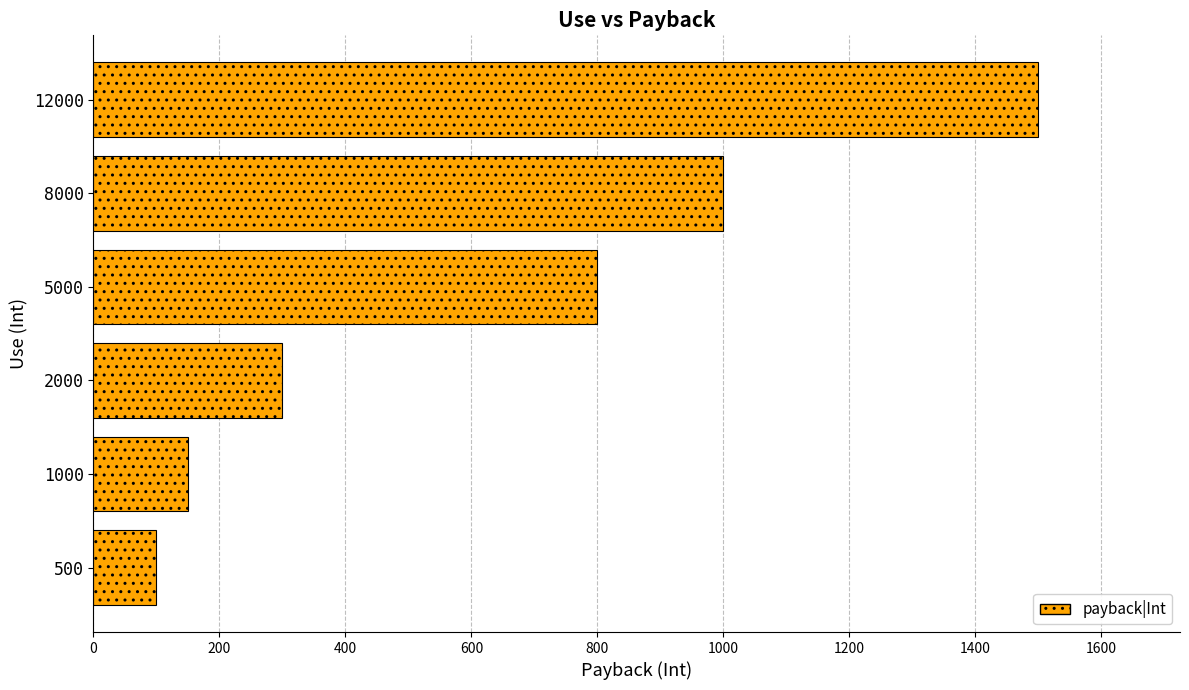

What is the difference between the values at 8000 and 500?

900